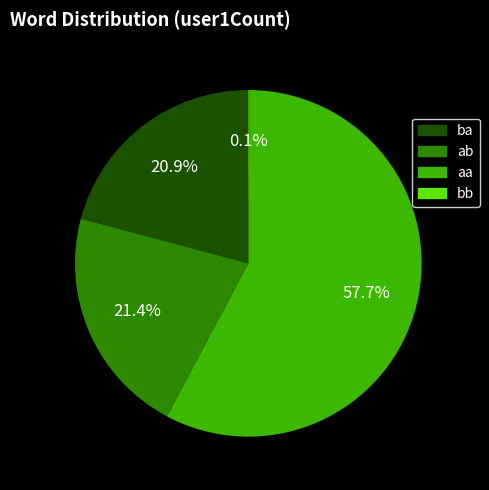

Does any single category account for the majority?

Yes